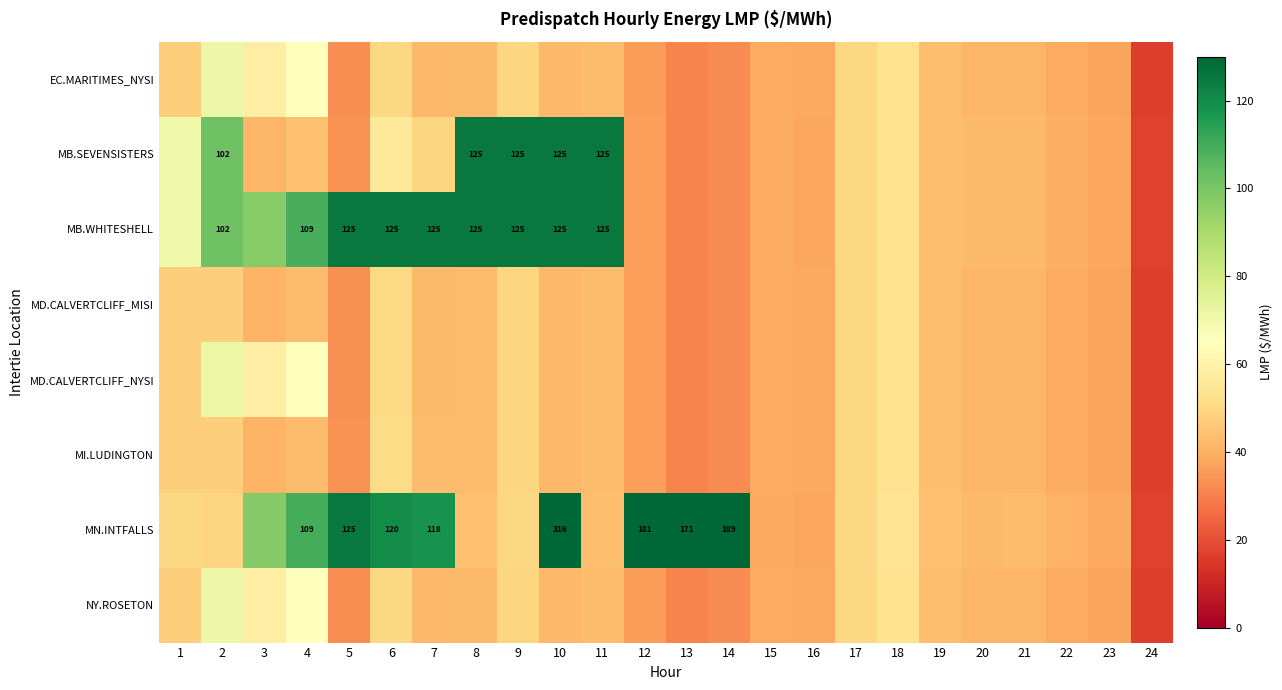

Where does the MB.SEVENSISTERS series first go above 43?

1